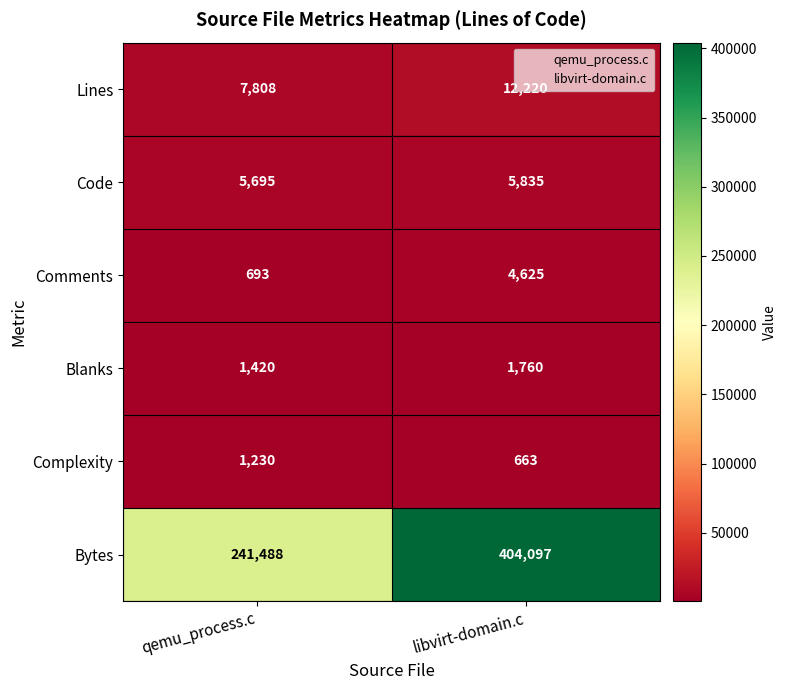

What is the difference between the maximum and minimum values in the Code series?

140